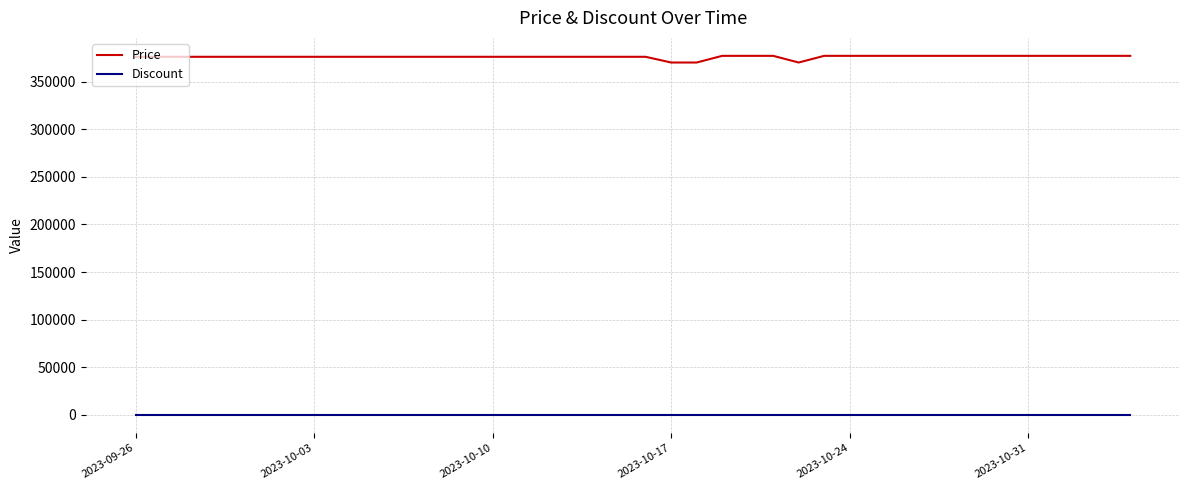

Is this an area chart (filled region under the line)?

No